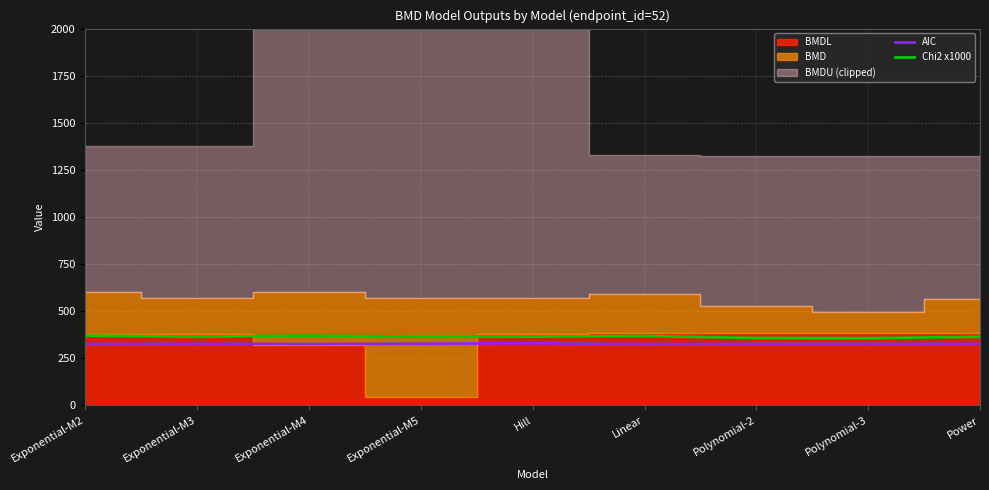

What is the average value of the Chi2 x1000 series?

364.7